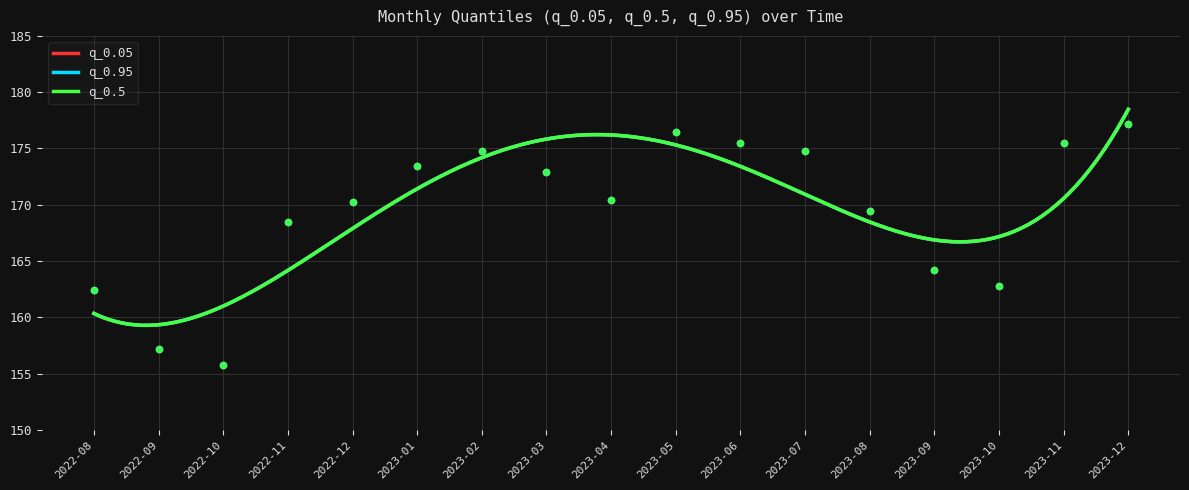

At how many categories does at least one series exceed 176?

2